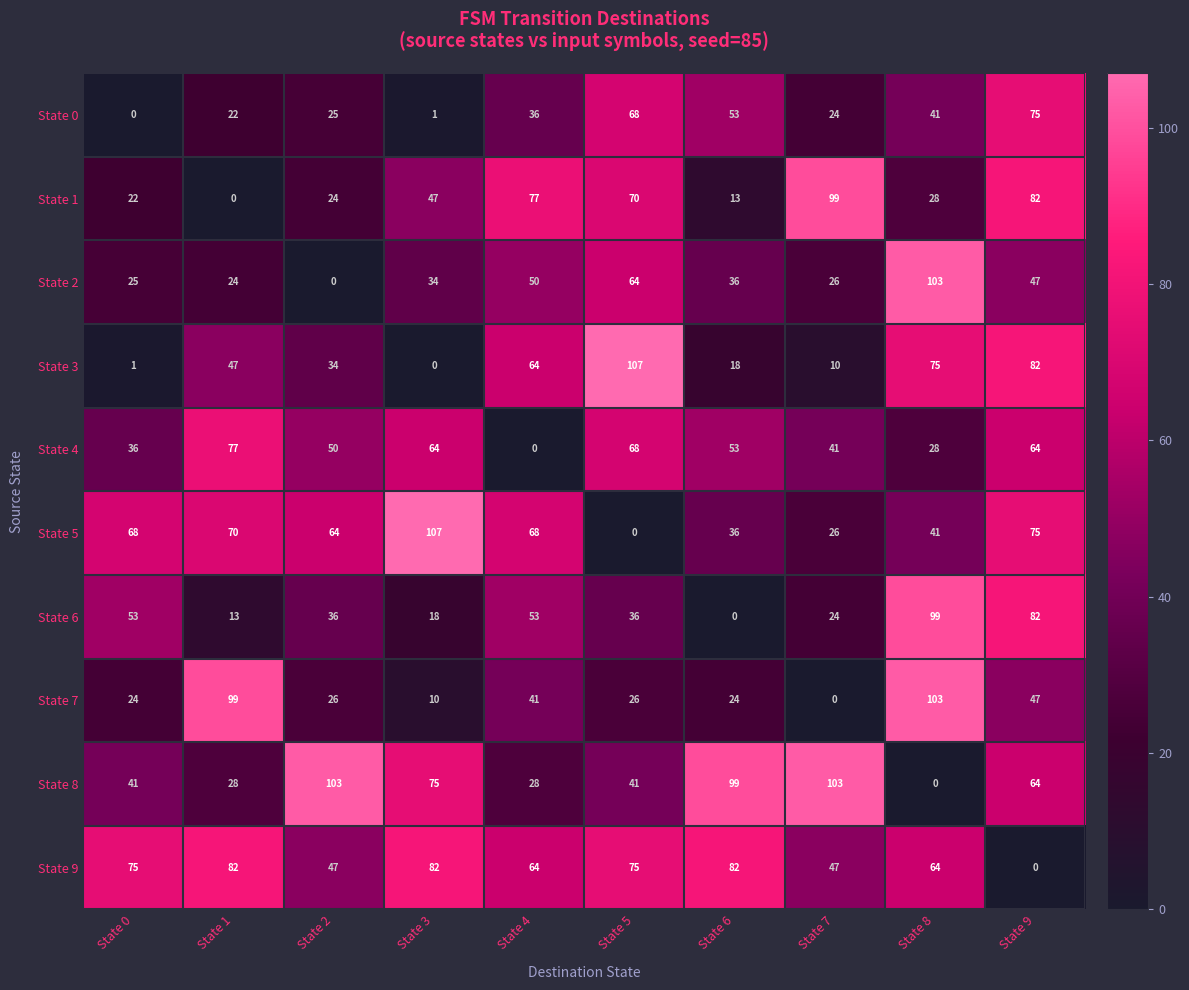

What is the sum of all State 9 values?

618